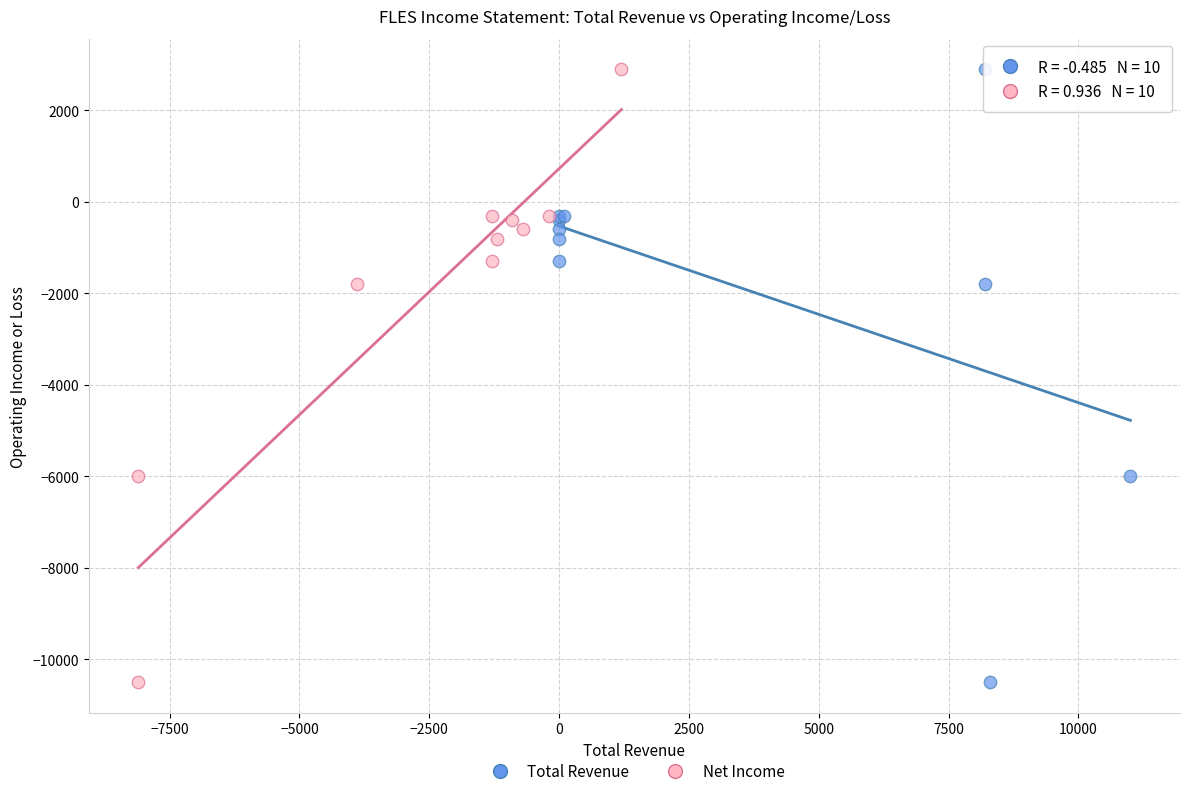

What are all the series names shown in the legend?

Total Revenue, Net Income